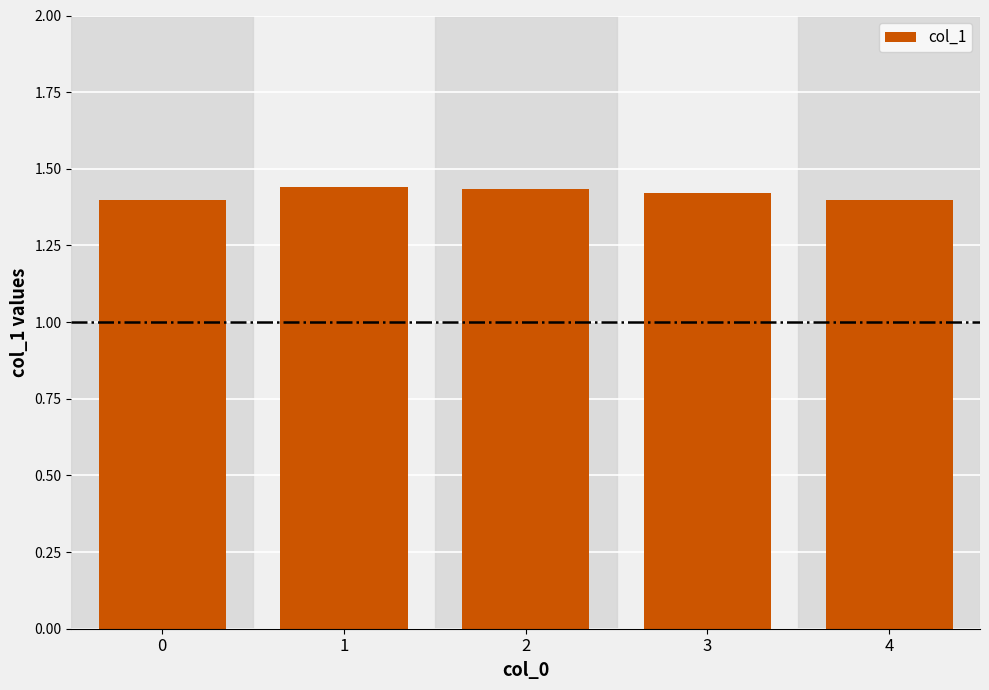

Are the bars grouped side by side (vs. stacked)?

No